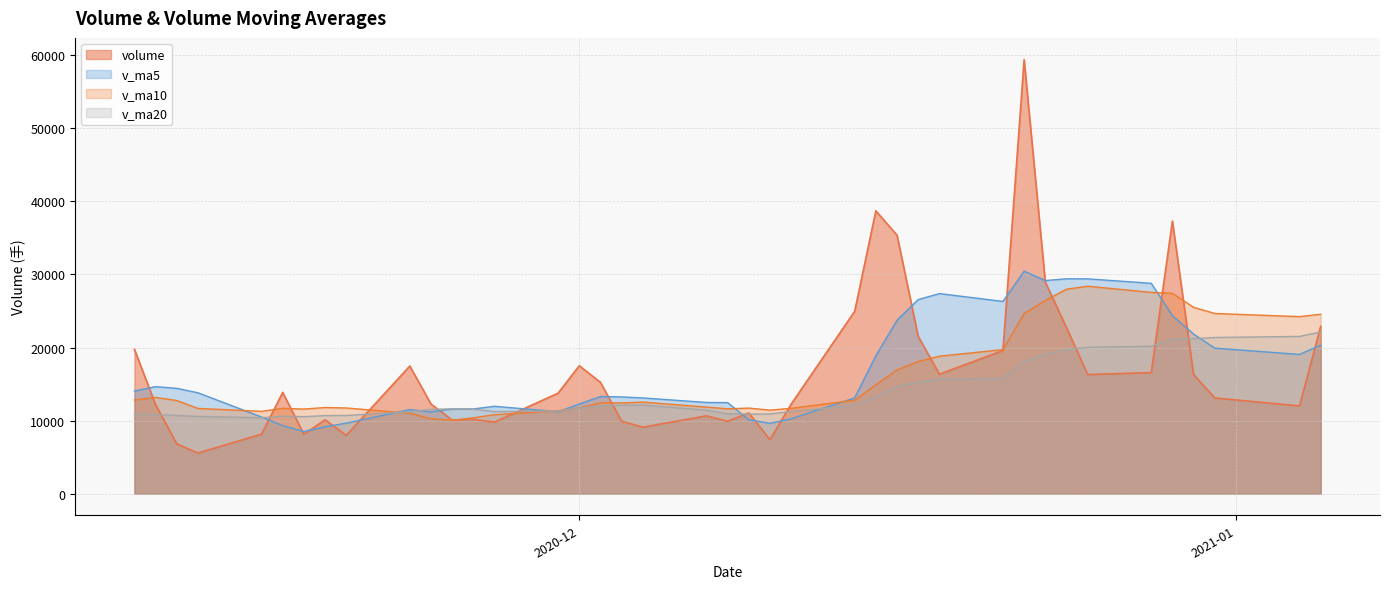

What is the value of the v_ma10 point at the 29th from the left?

18813.8